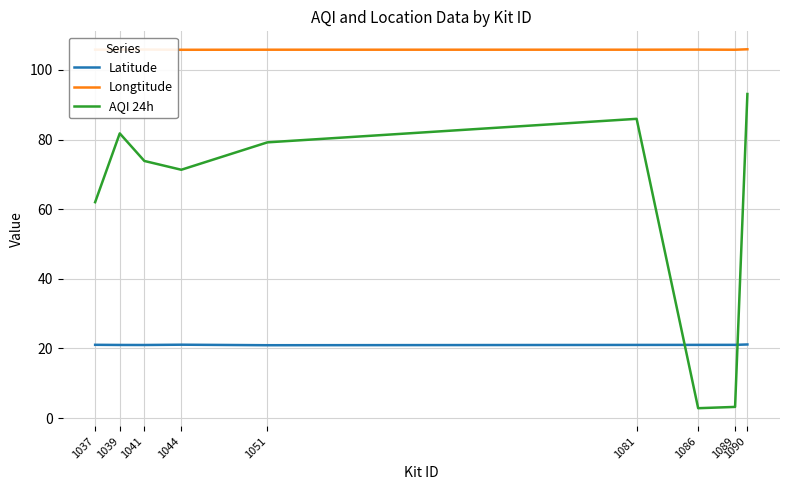

What is the average value of the Latitude series?

21.0